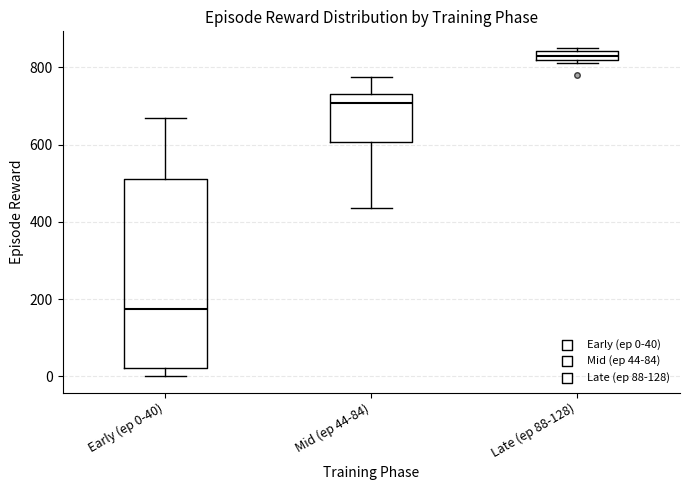

Which box's median line is the highest?

Late (ep 88-128)